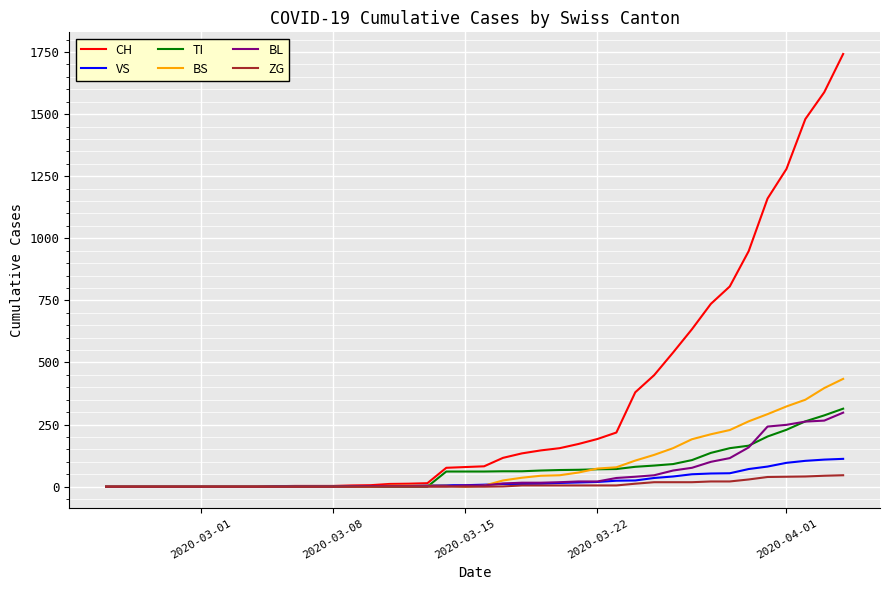

How many distinct data groups are displayed?

6